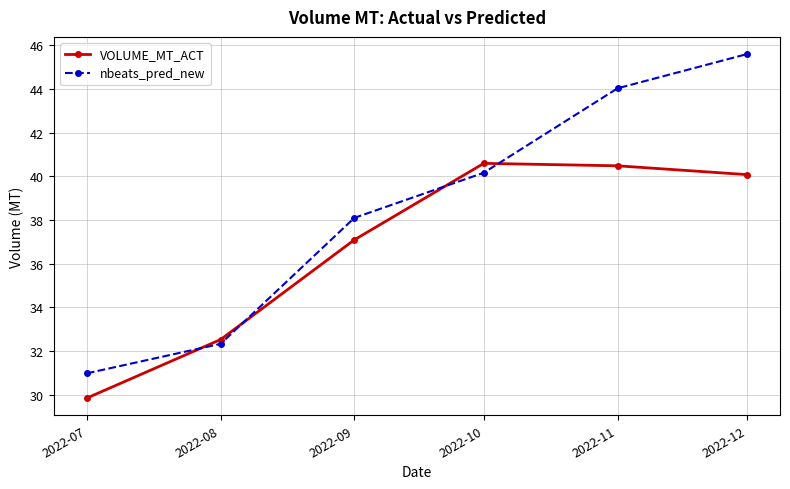

What is the spread (max minus min) of values at 2022-09?

1.0